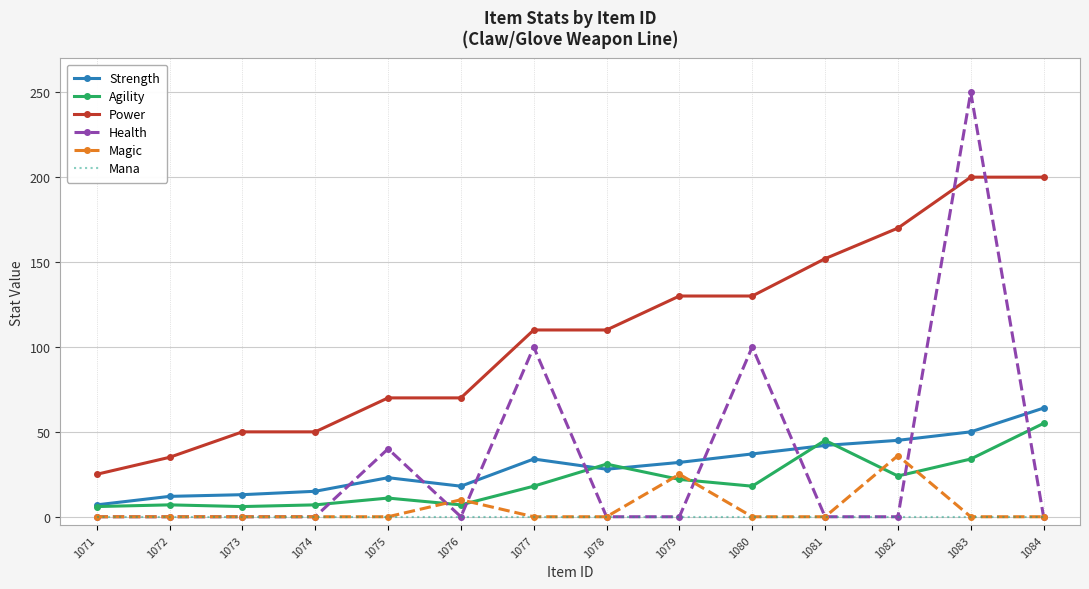

What is the difference between the highest and lowest values at 1077?

110